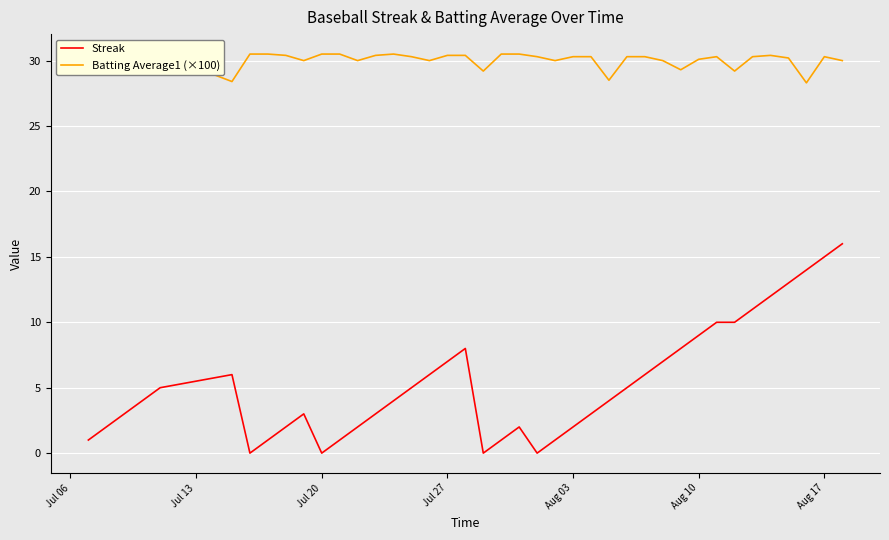

The value of Streak at Jul 20 is 0. True or false?

True